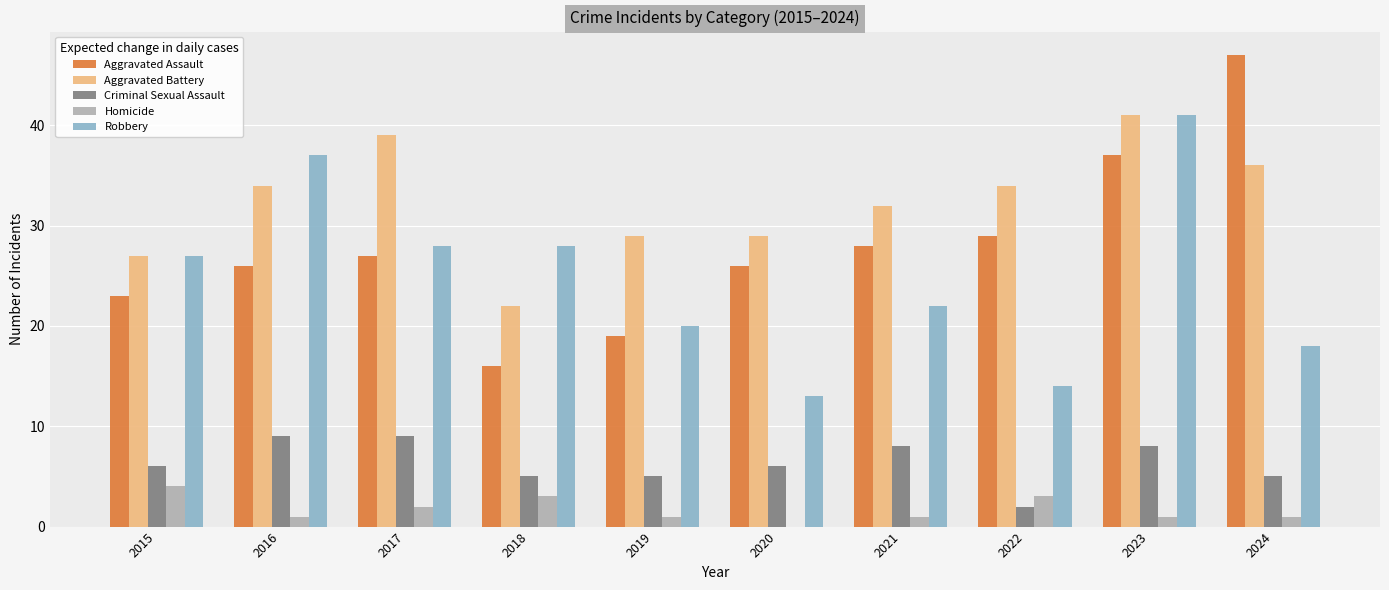

What is the difference between the Robbery values at 2020 and 2015?

14